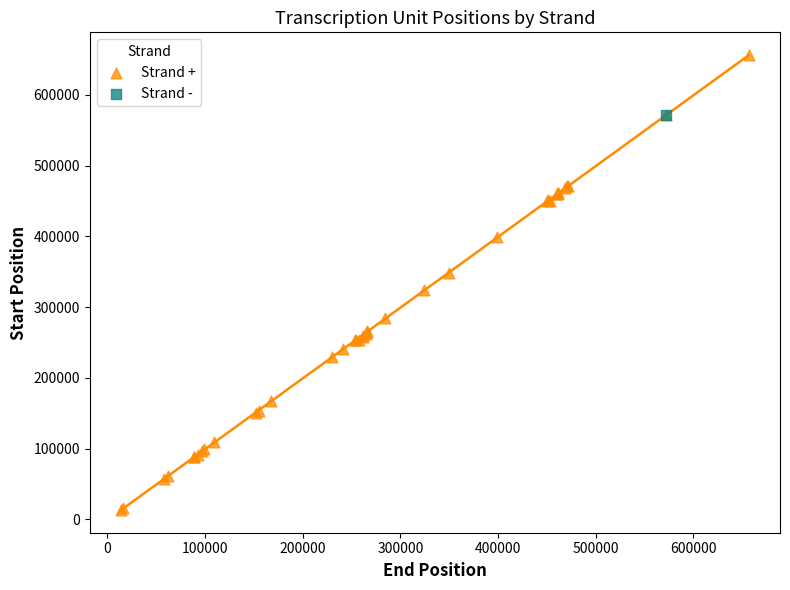

What are all the series names shown in the legend?

Strand +, Strand -